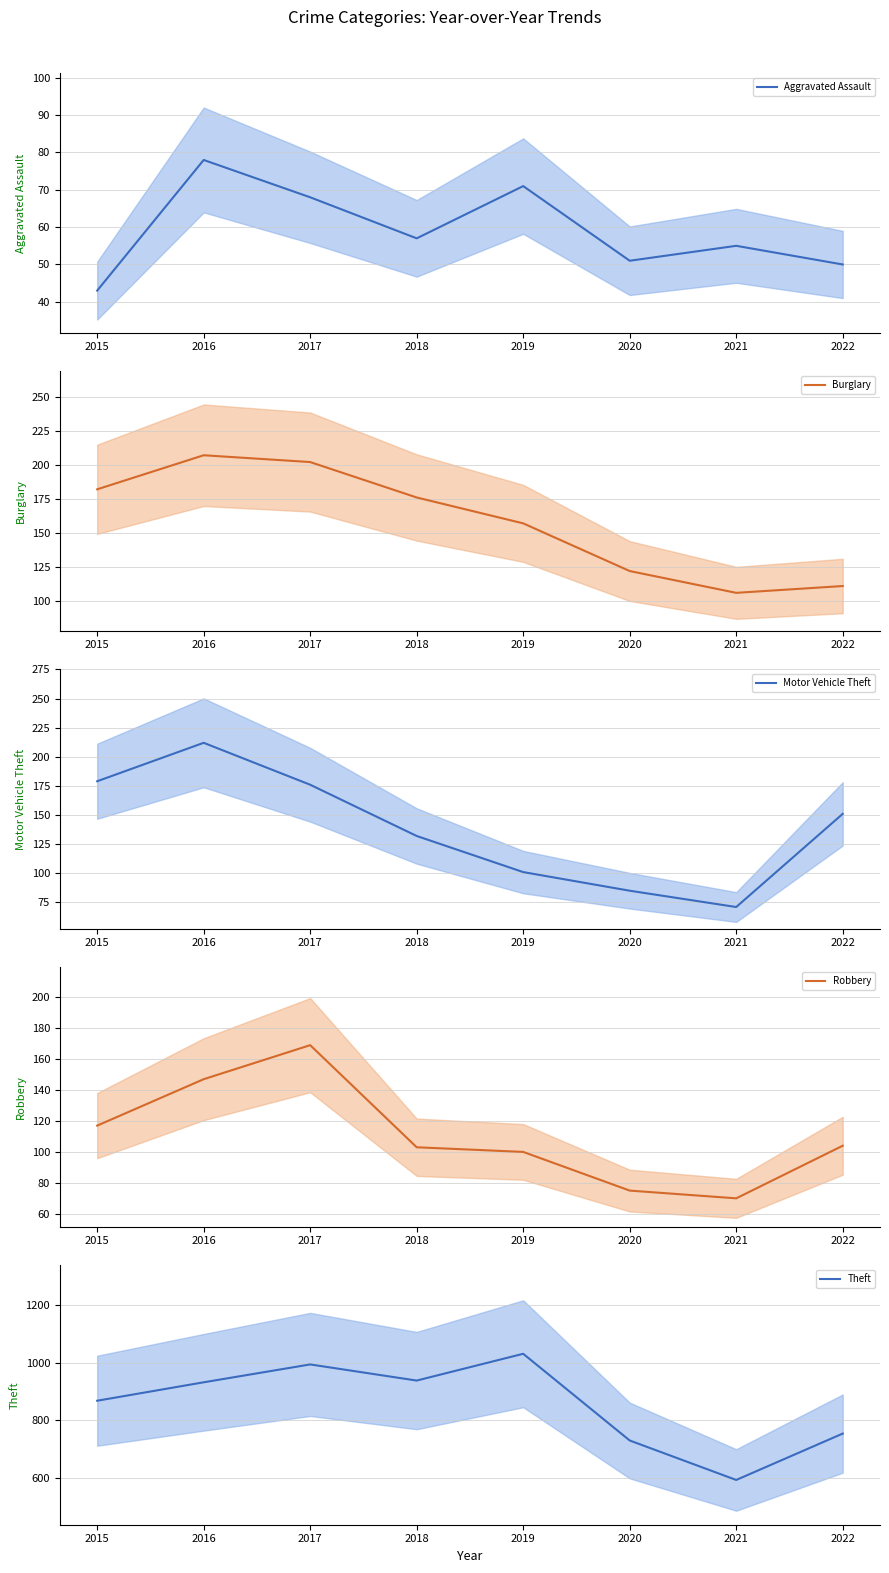

How many series are shown in this chart?

5